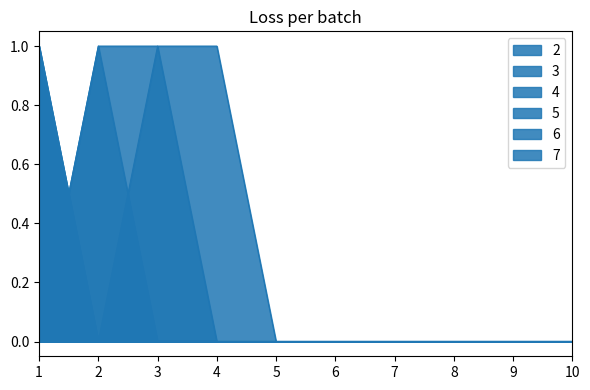

What is the spread (max minus min) of values at 4?

1